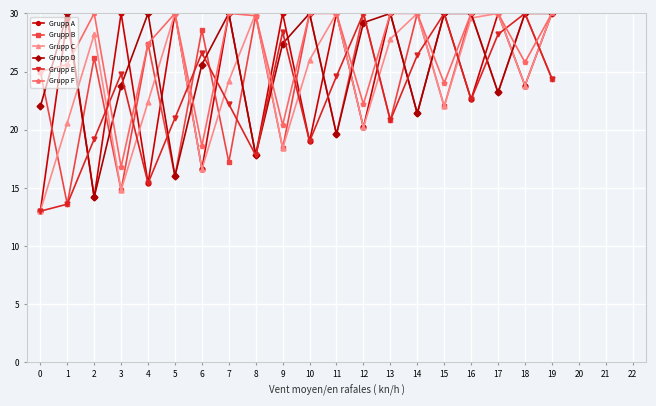

Where is Grupp C nearest to the value 21?

1